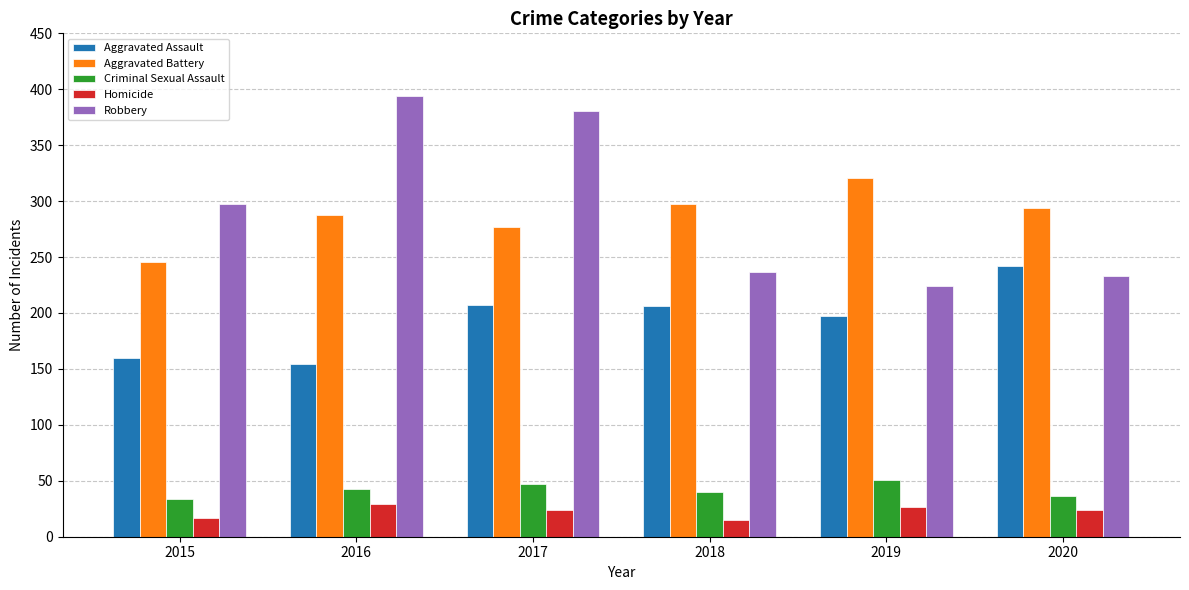

How many series are shown in this chart?

5